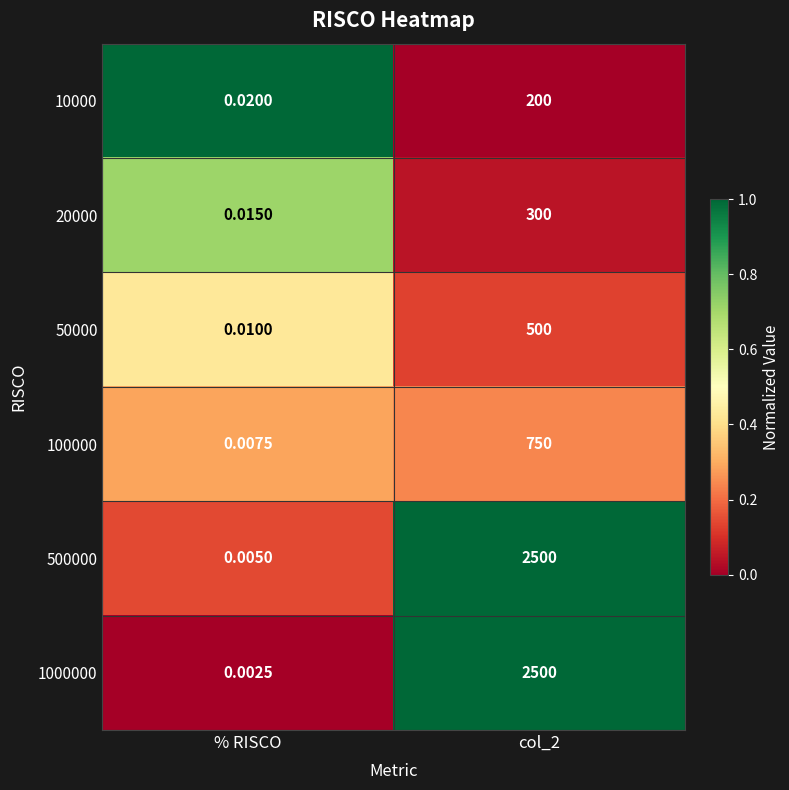

At how many categories does at least one series exceed 0?

2